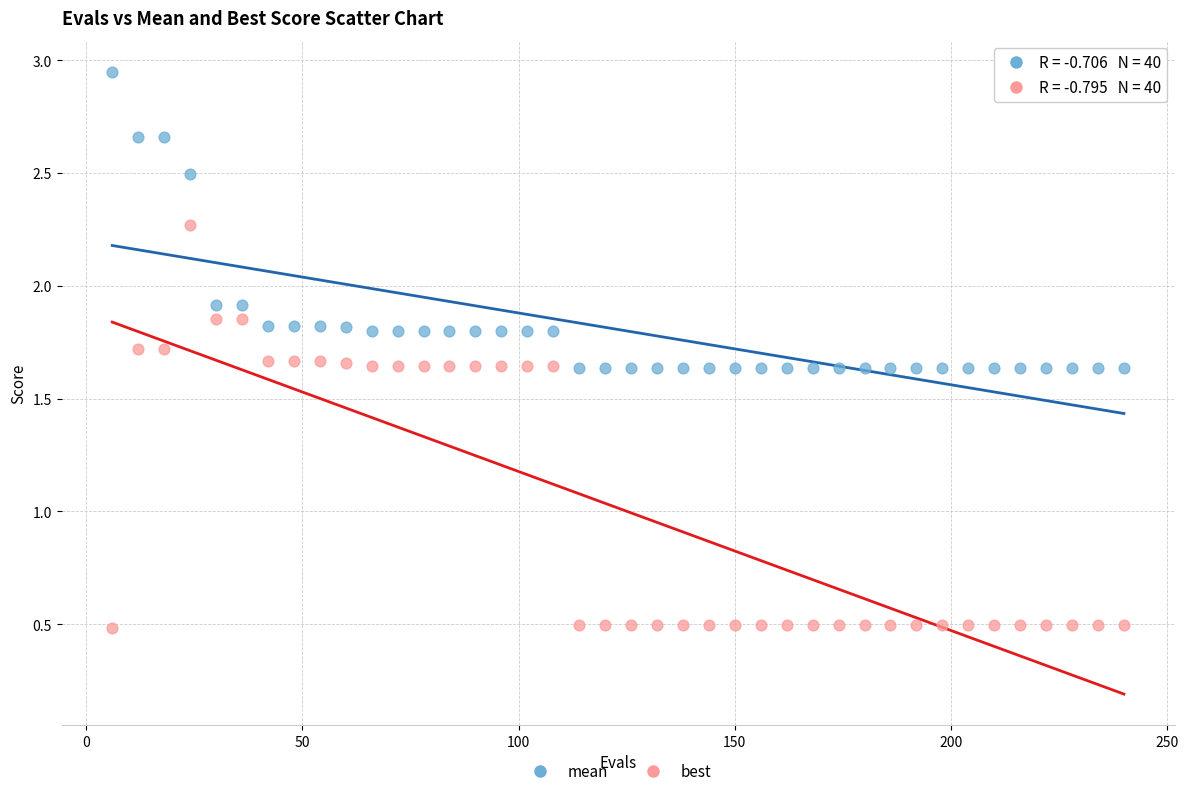

Which series has the largest Y range (max minus min)?

best